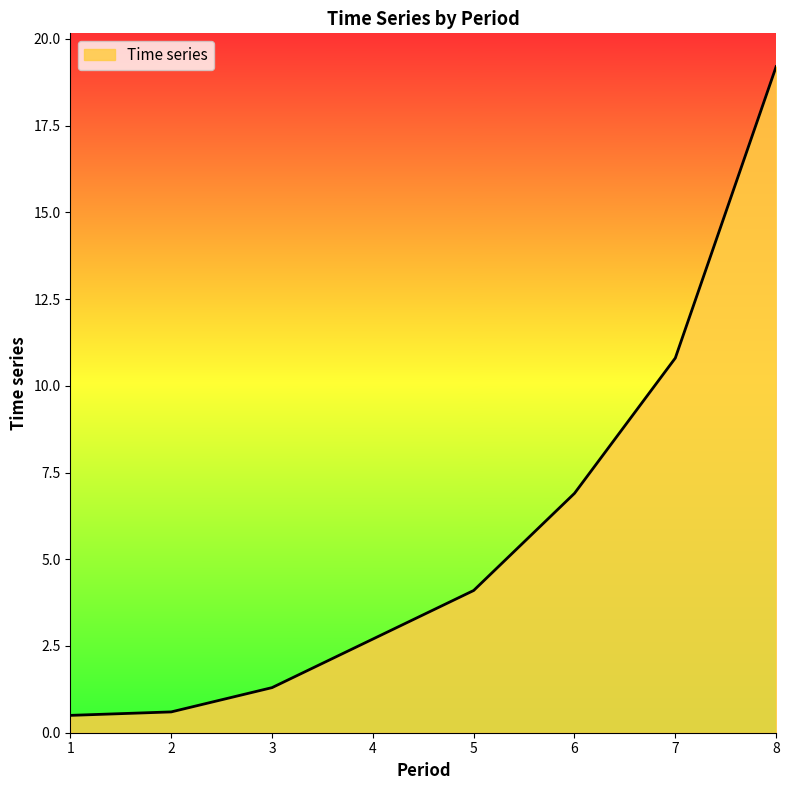

What is the maximum value shown in the chart?

19.2